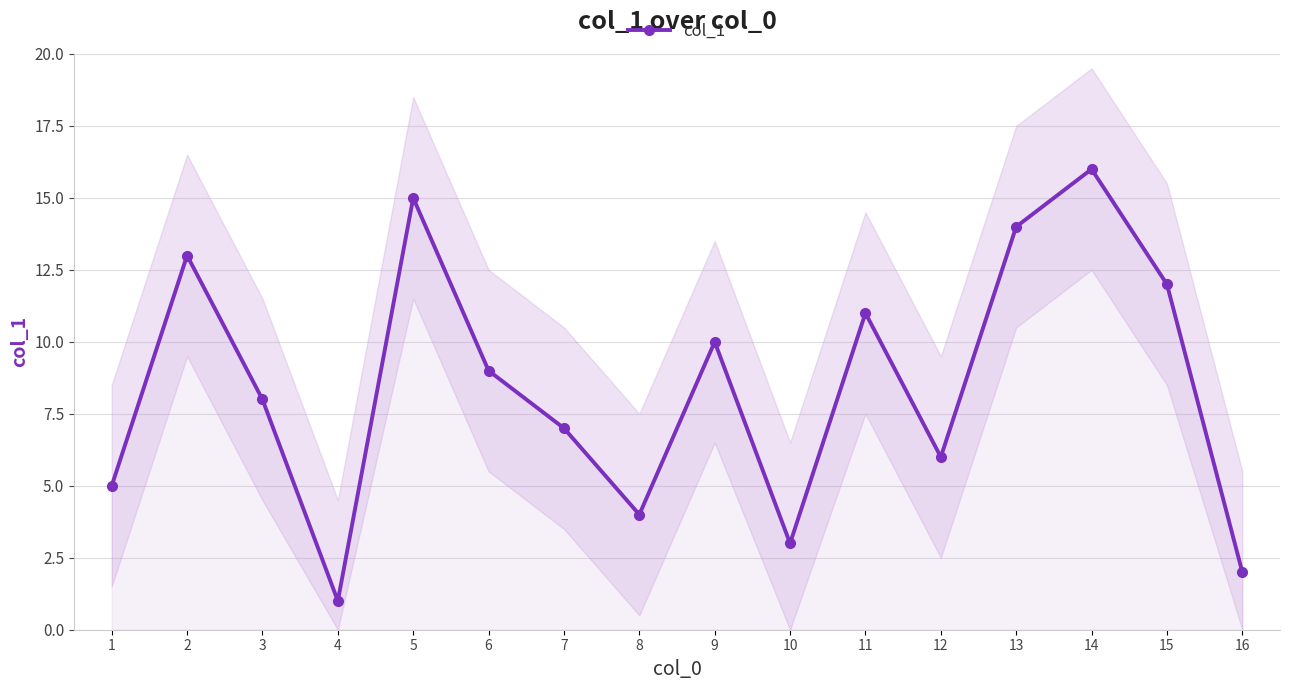

What is the average value?

8